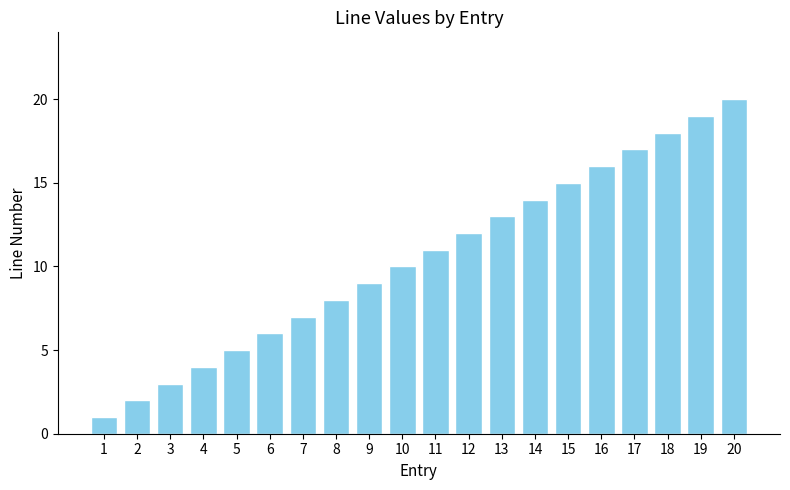

Which label corresponds to the largest value in the chart?

20